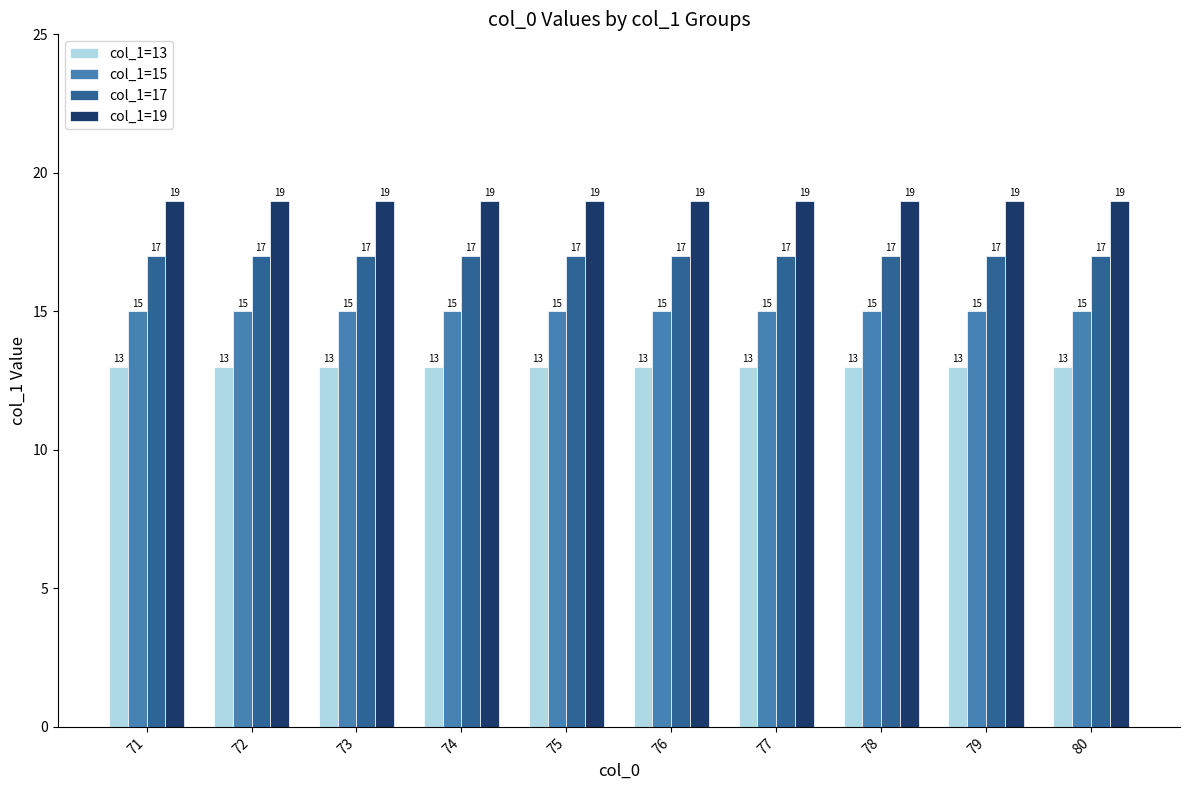

What is the minimum value for col_1=13?

13